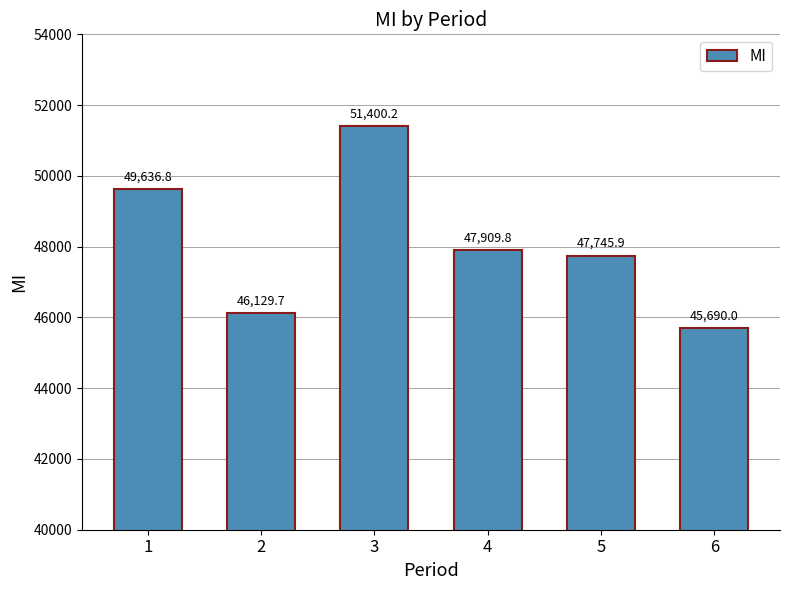

What is the average value?

48085.4